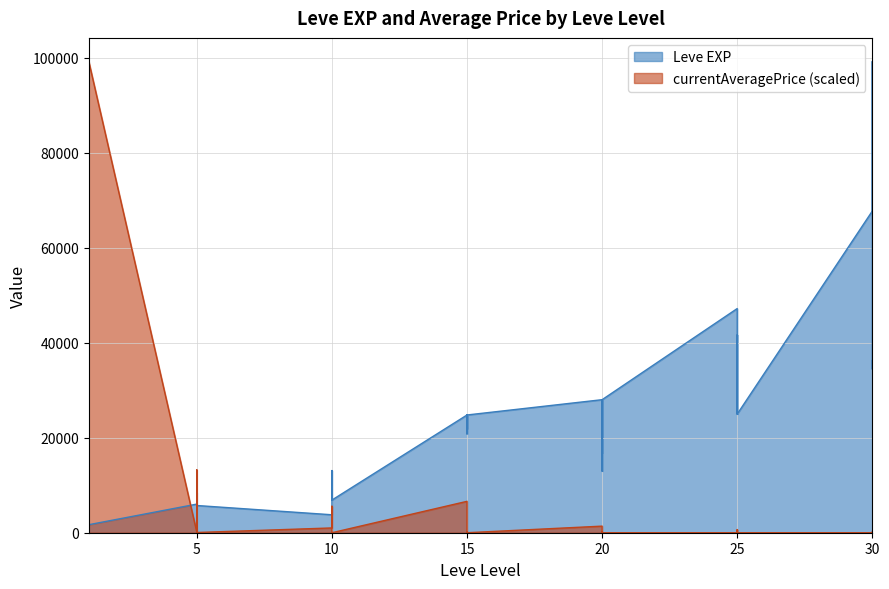

Which category has the highest value in the Leve EXP series?

30